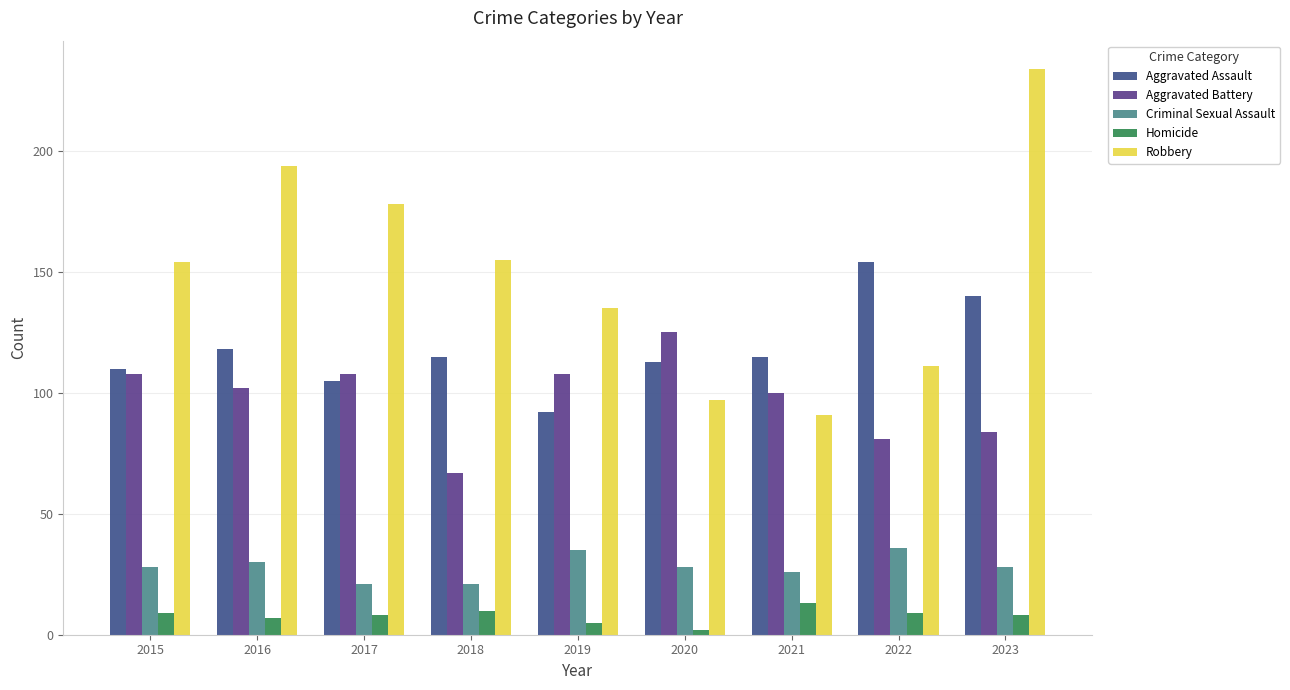

Which series has the largest range (max minus min)?

Robbery